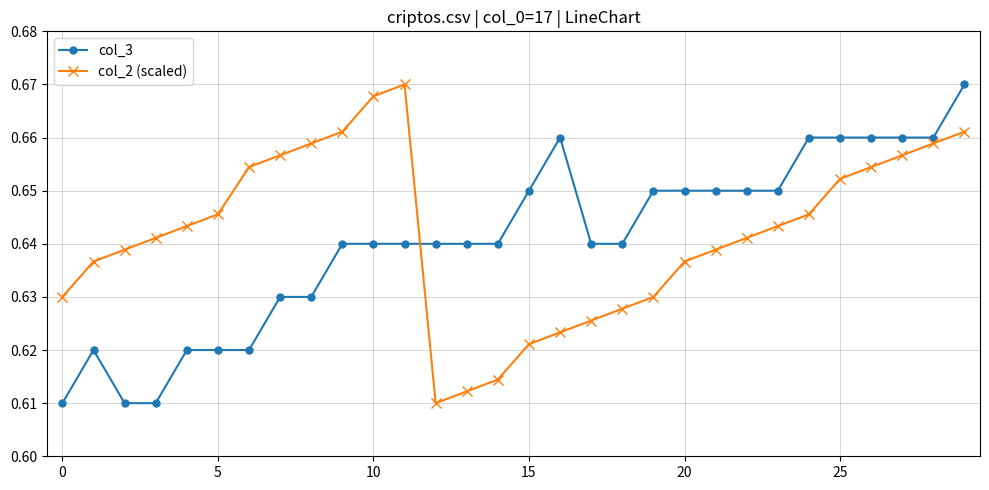

What are all the series names shown in the legend?

col_3, col_2 (scaled)